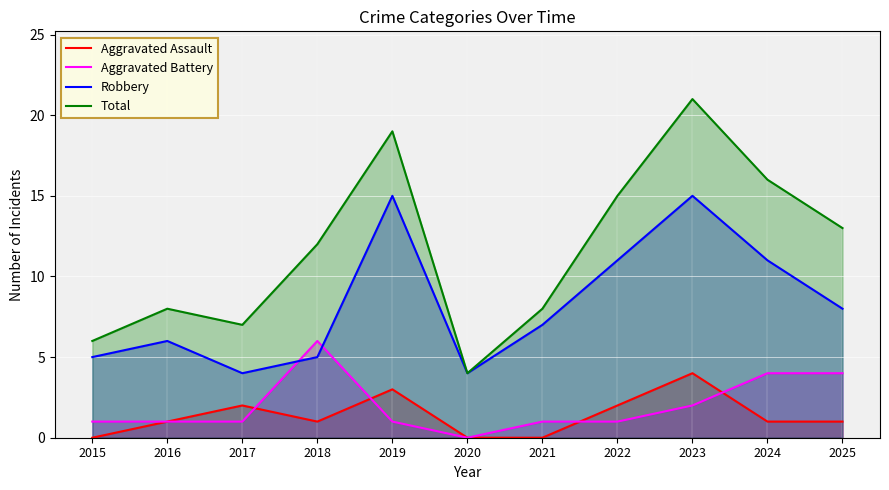

True or false: Robbery and Aggravated Assault intersect in this chart.

False